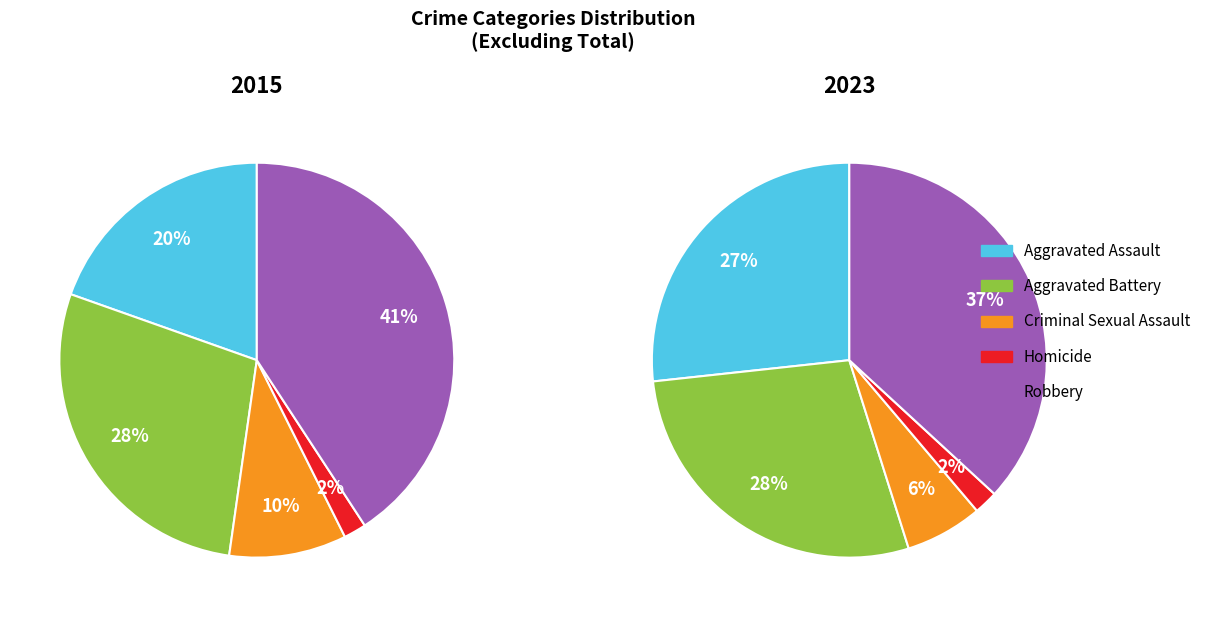

Between Aggravated Battery and Homicide, which series saw the biggest shift?

2023